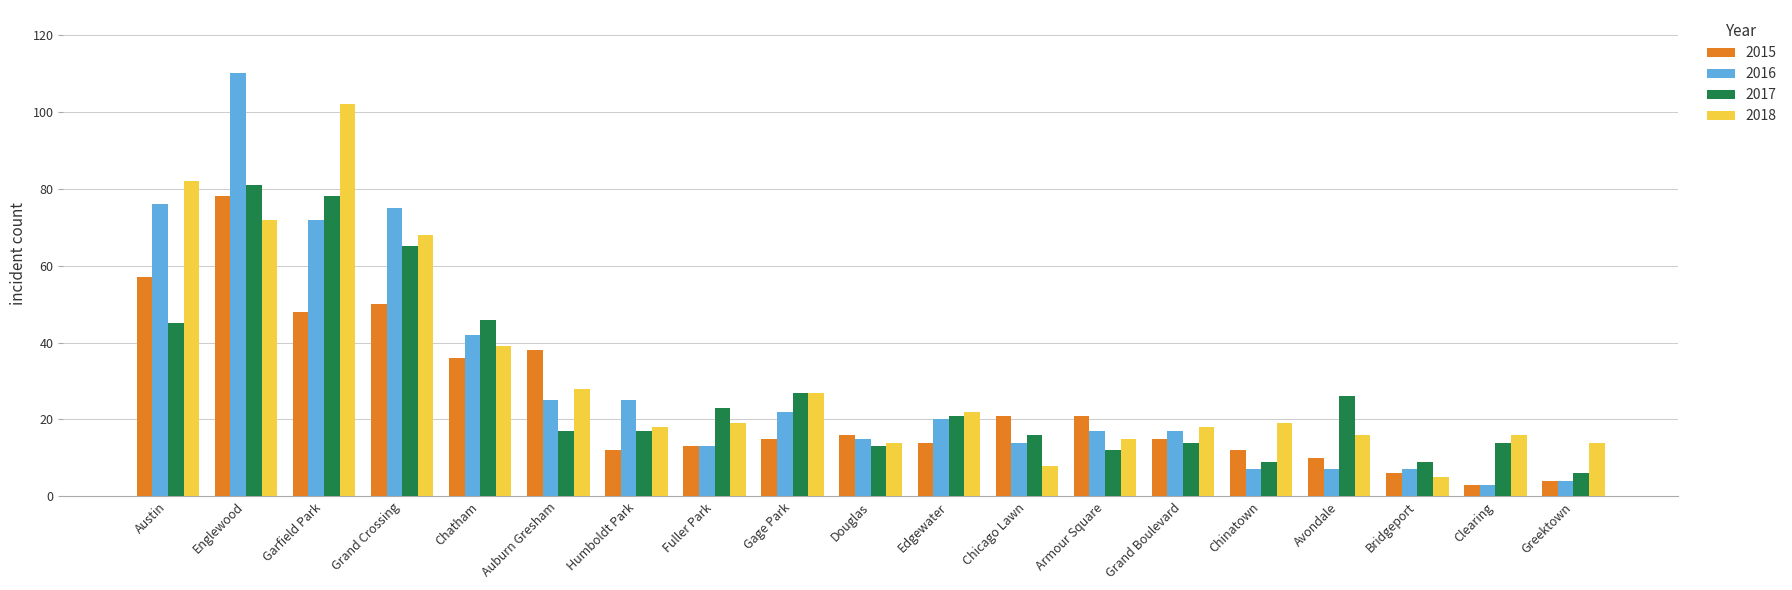

At which label does 2016 reach its peak?

Englewood